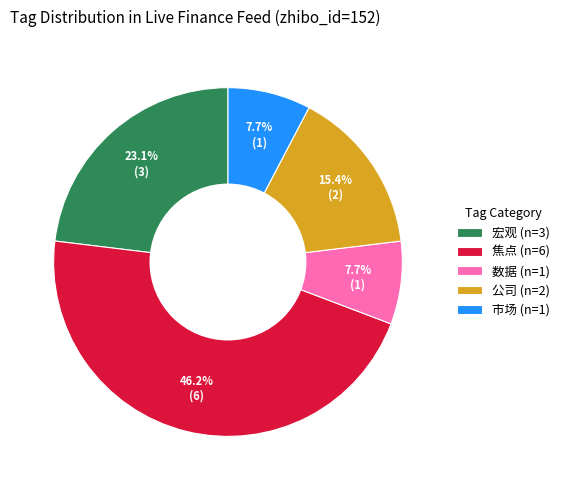

Count the number of slices in the pie.

5